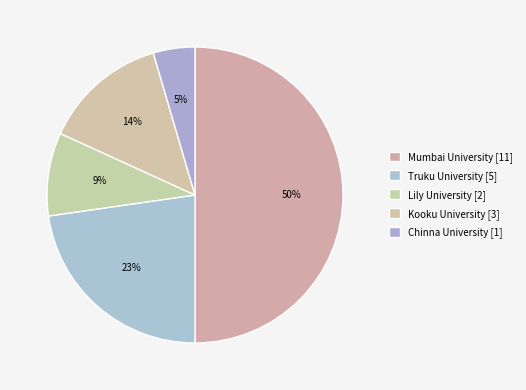

True or false: Truku University accounts for 11% of the total.

False